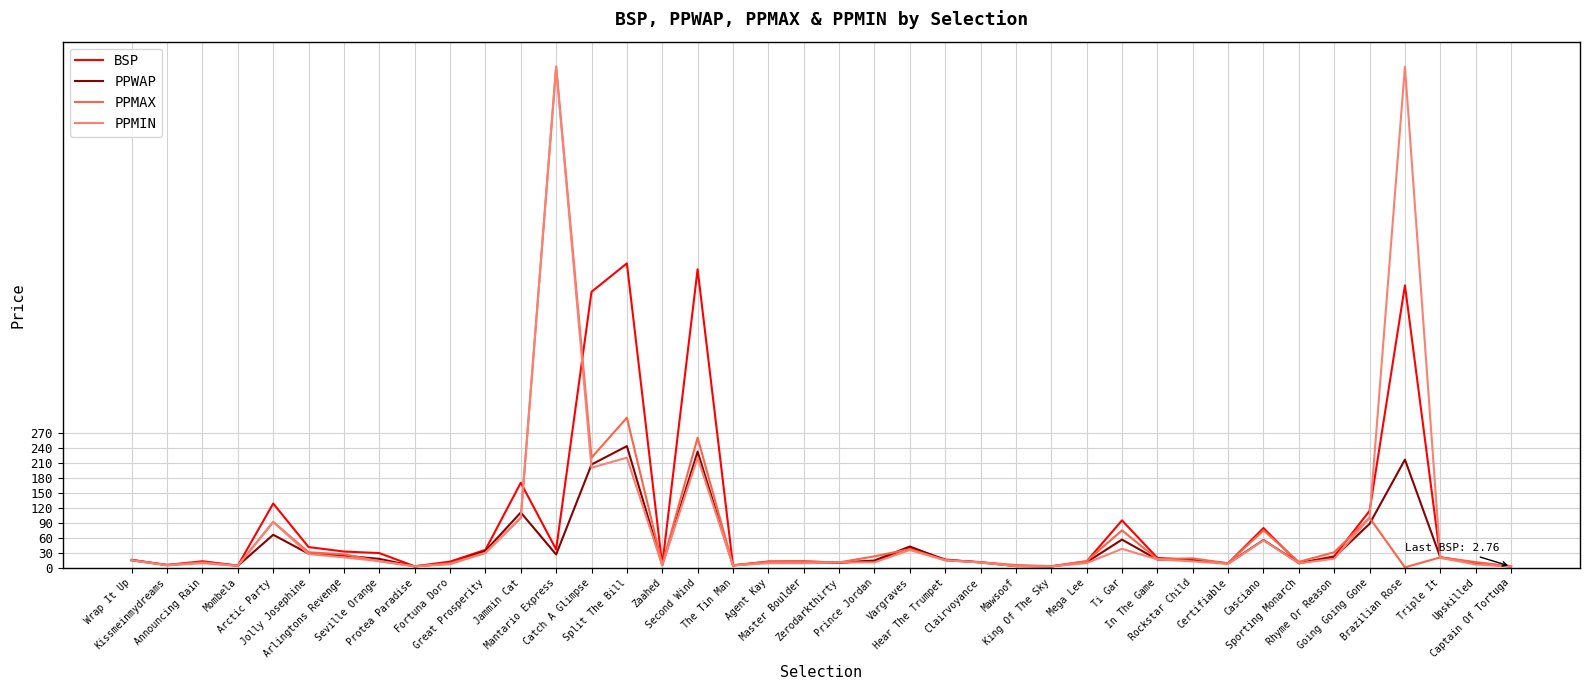

What is the difference between the PPMIN values at Triple It and Protea Paradise?

17.1